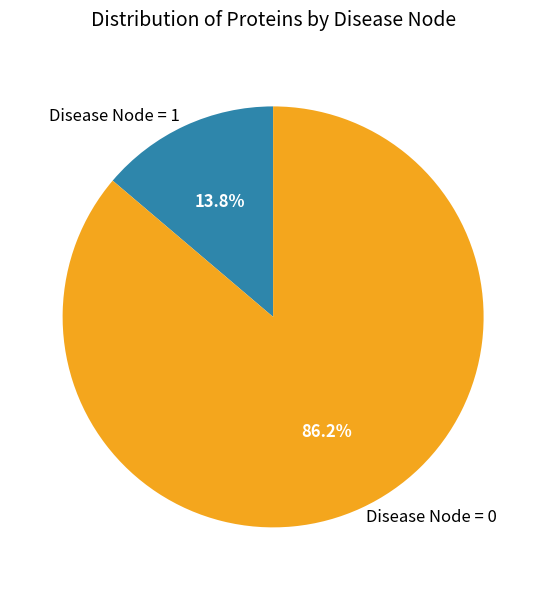

Which slice is the smallest?

Disease Node = 1